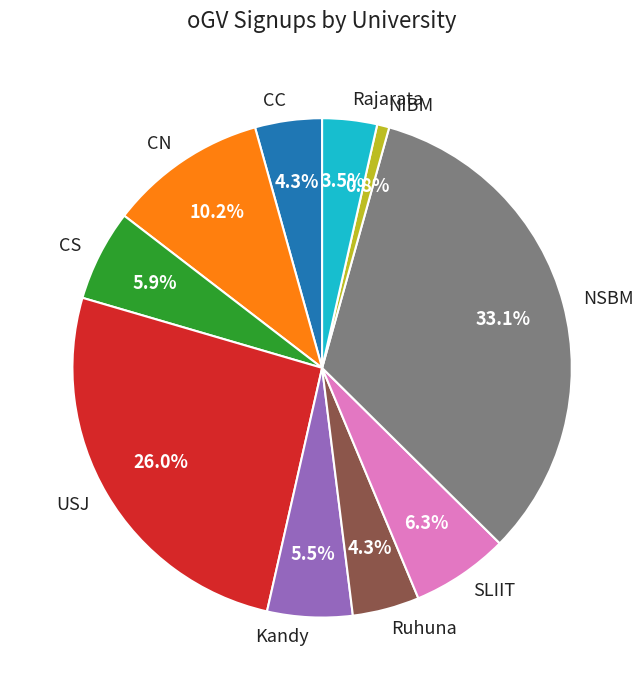

What is the ratio of the value at SLIIT to the value at Rajarata?

1.8